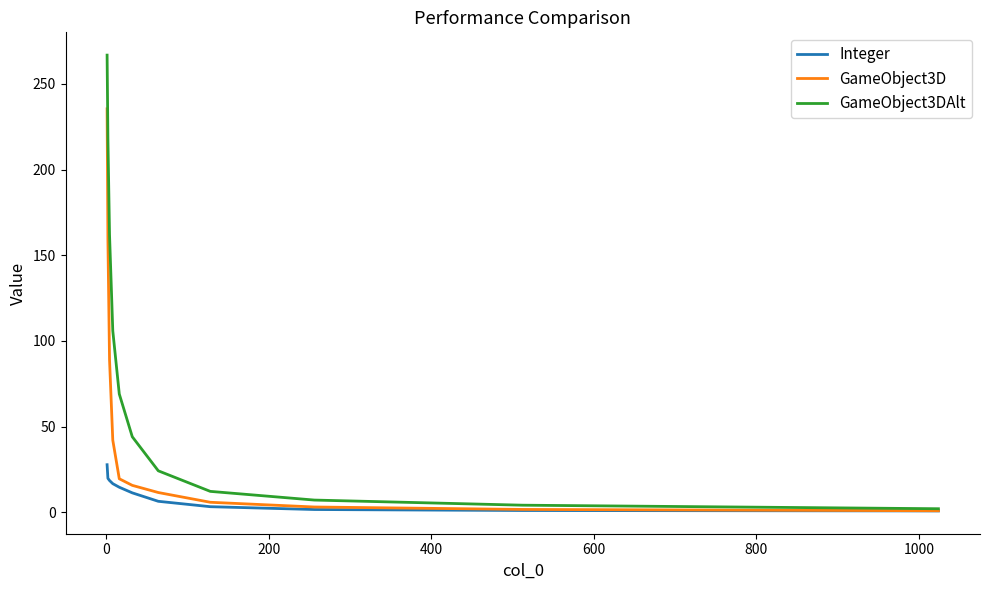

Which series has the widest spread of values?

GameObject3DAlt